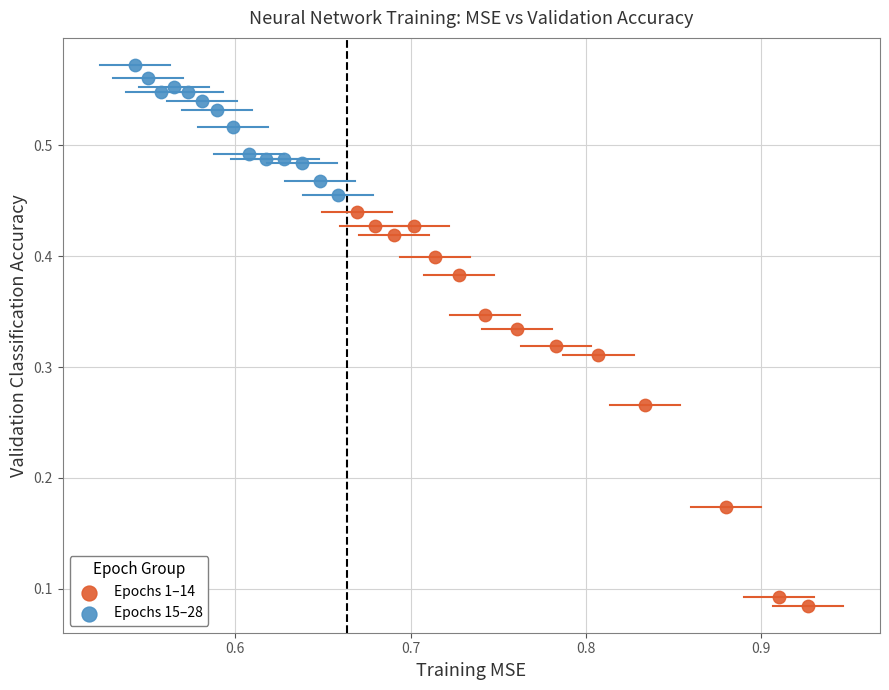

Which series has the largest Y range (max minus min)?

Epochs 1–14